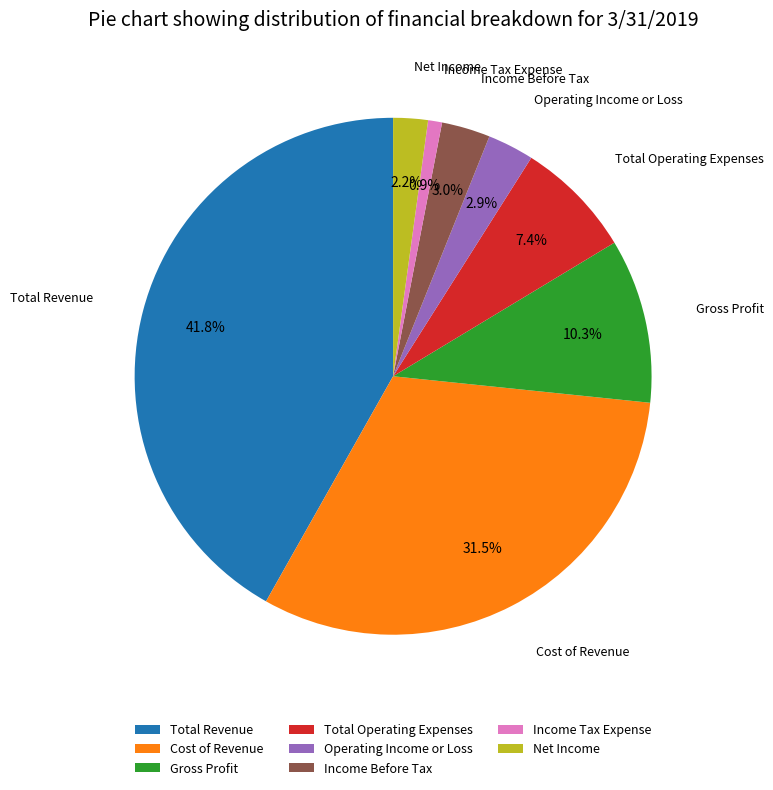

Which has a higher value, Gross Profit or Operating Income or Loss?

Gross Profit